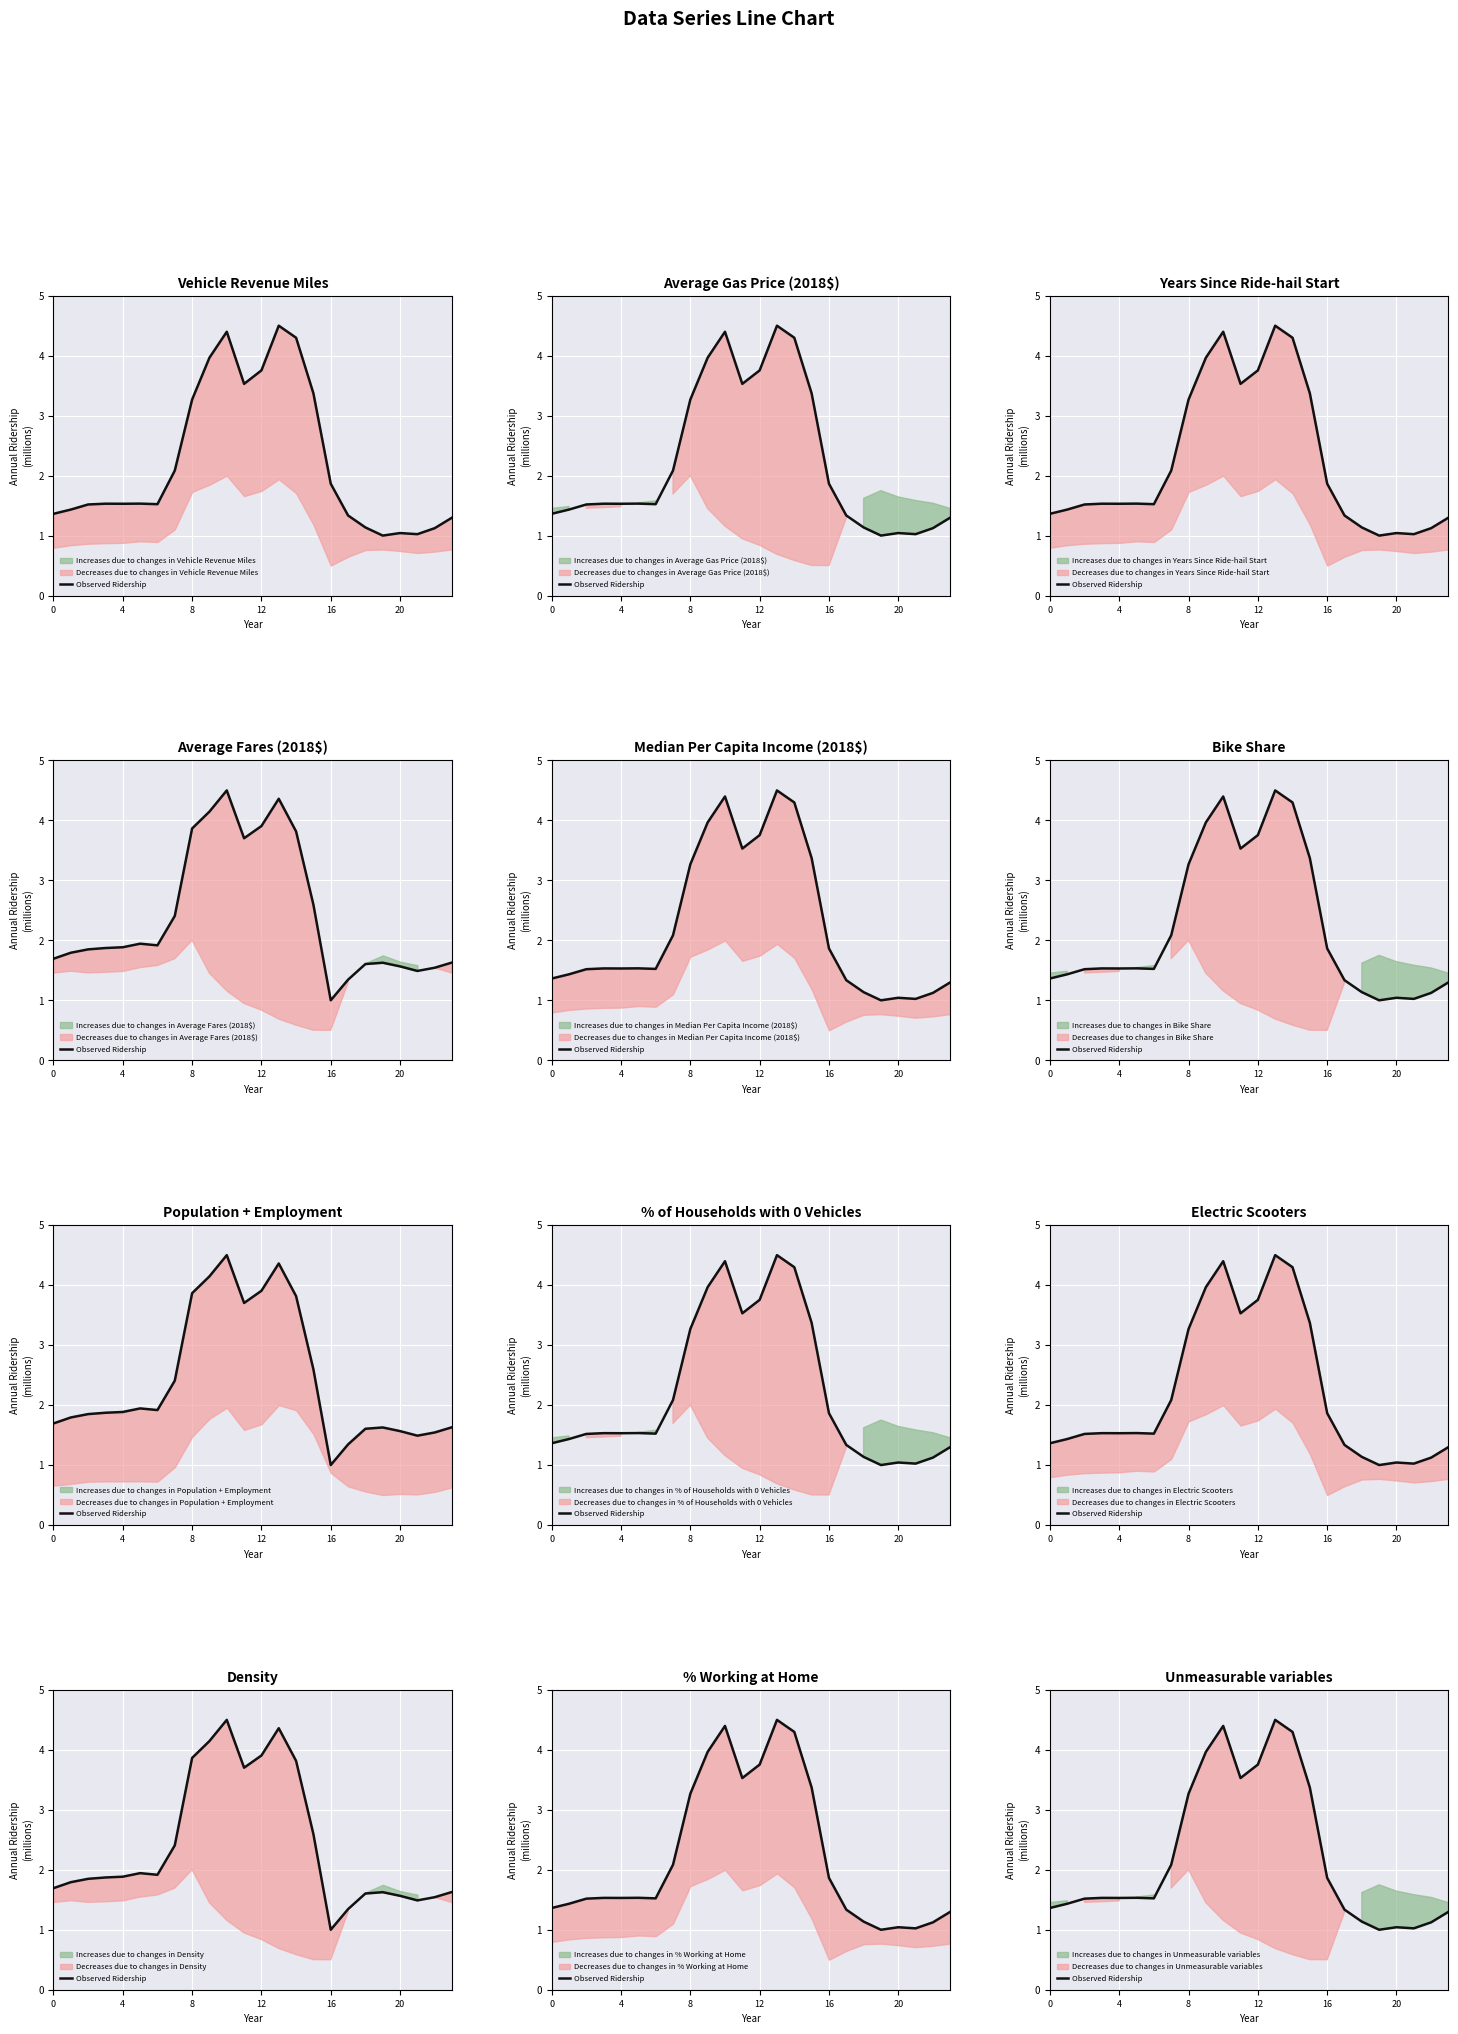

Approximately how many times larger is the value at 0 compared to 23?

1.0